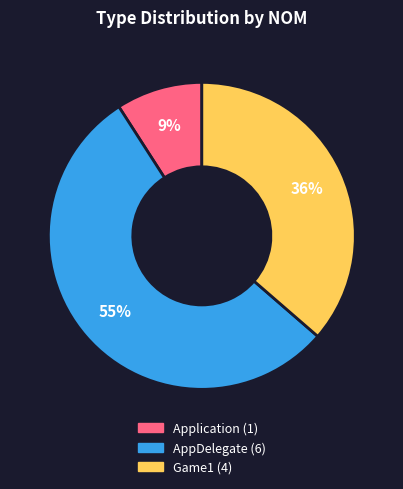

Does any single category account for the majority?

Yes